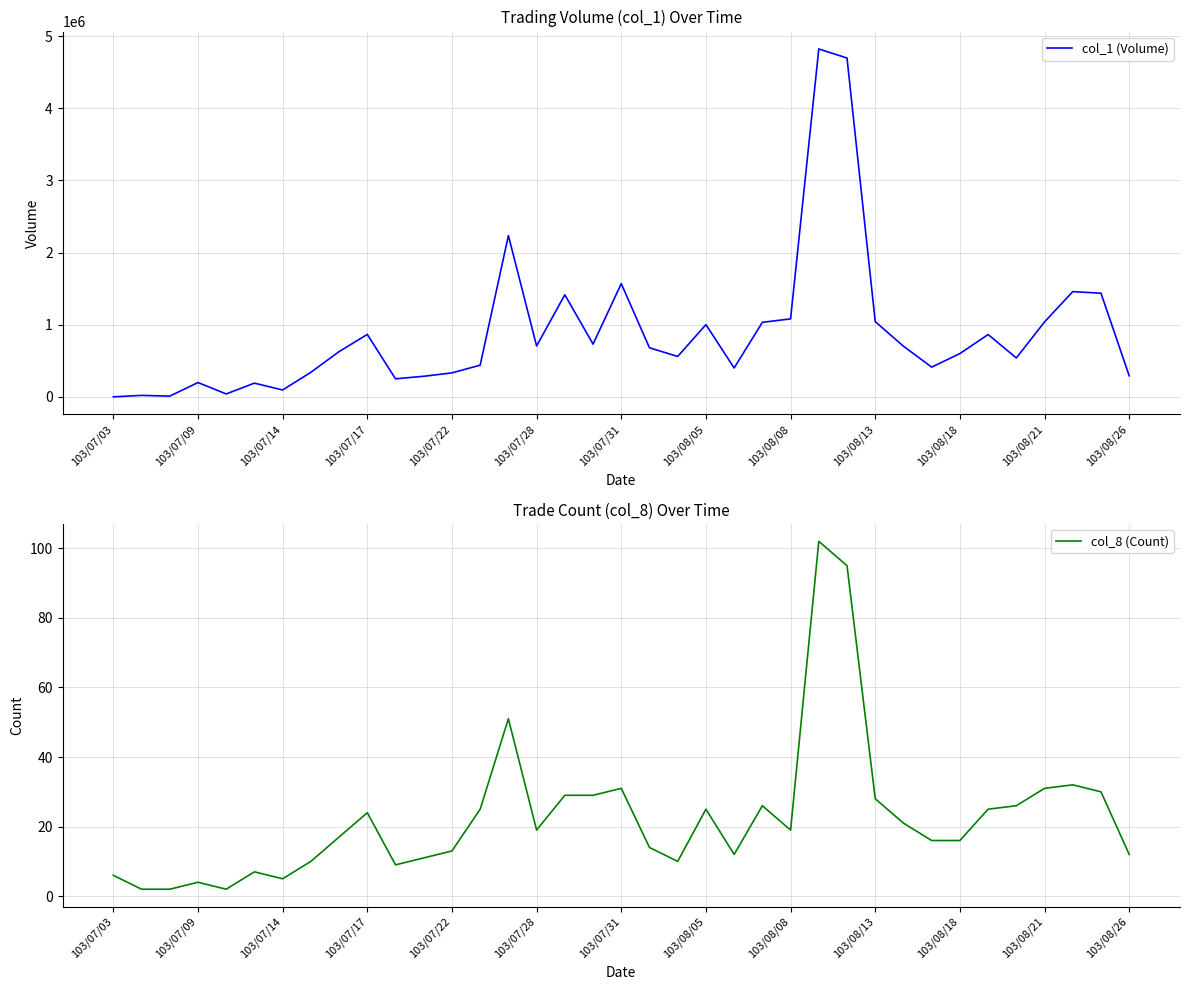

Is it true that col_8 (Count) equals 6 at 103/07/22?

False